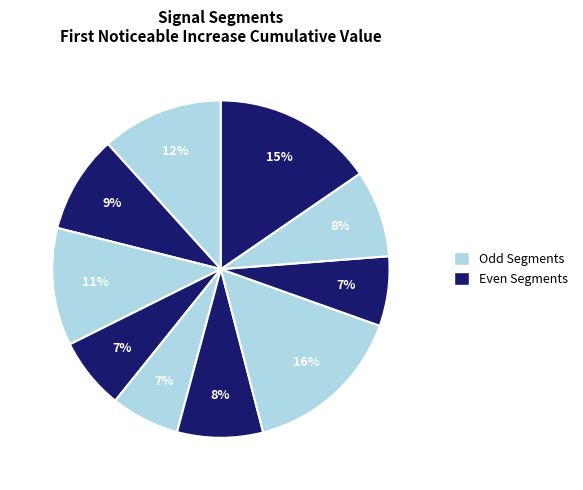

Count the number of slices in the pie.

10